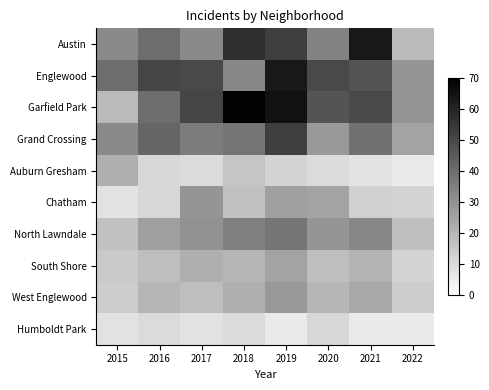

Which series has the largest range (max minus min)?

Garfield Park